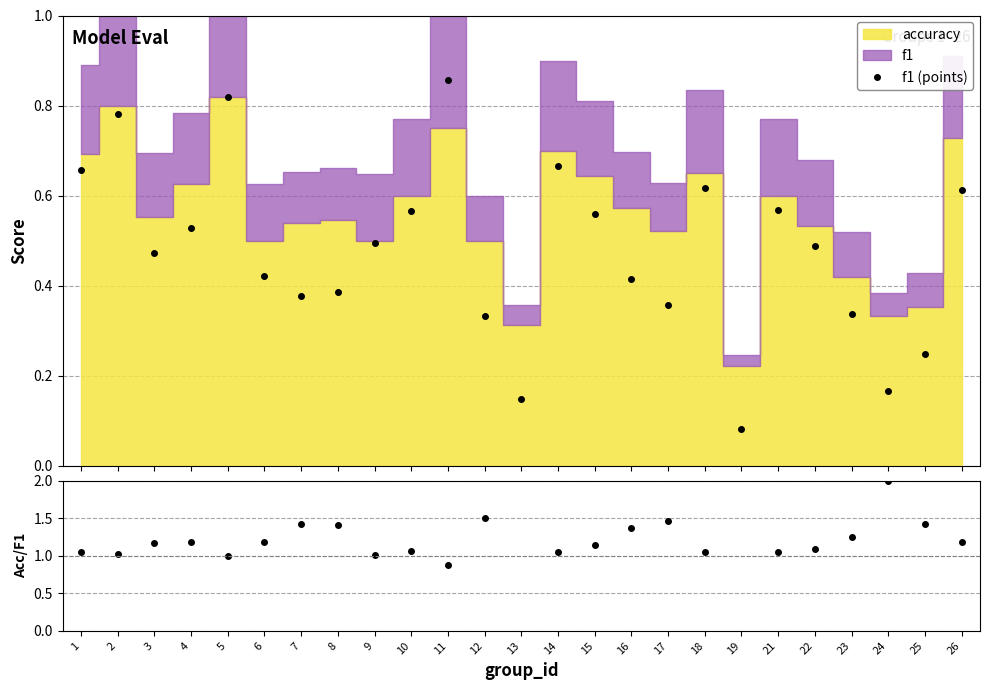

True or false: acc/f1 and f1 (points) intersect in this chart.

False